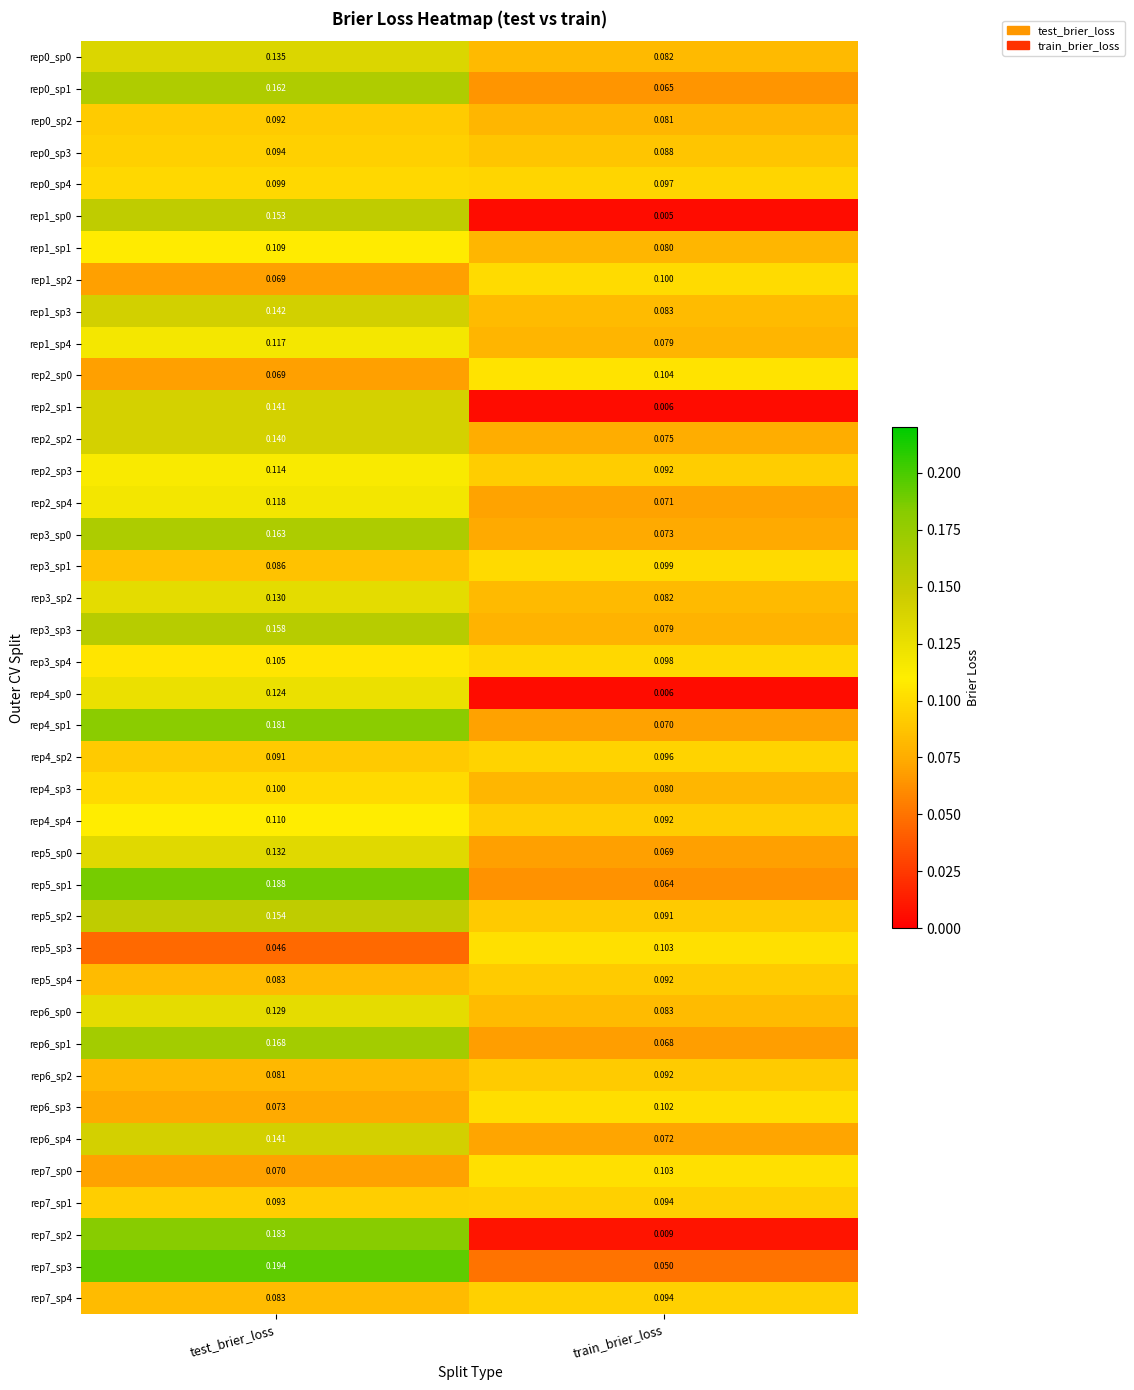

What is the total value across all series at train_brier_loss?

3.1